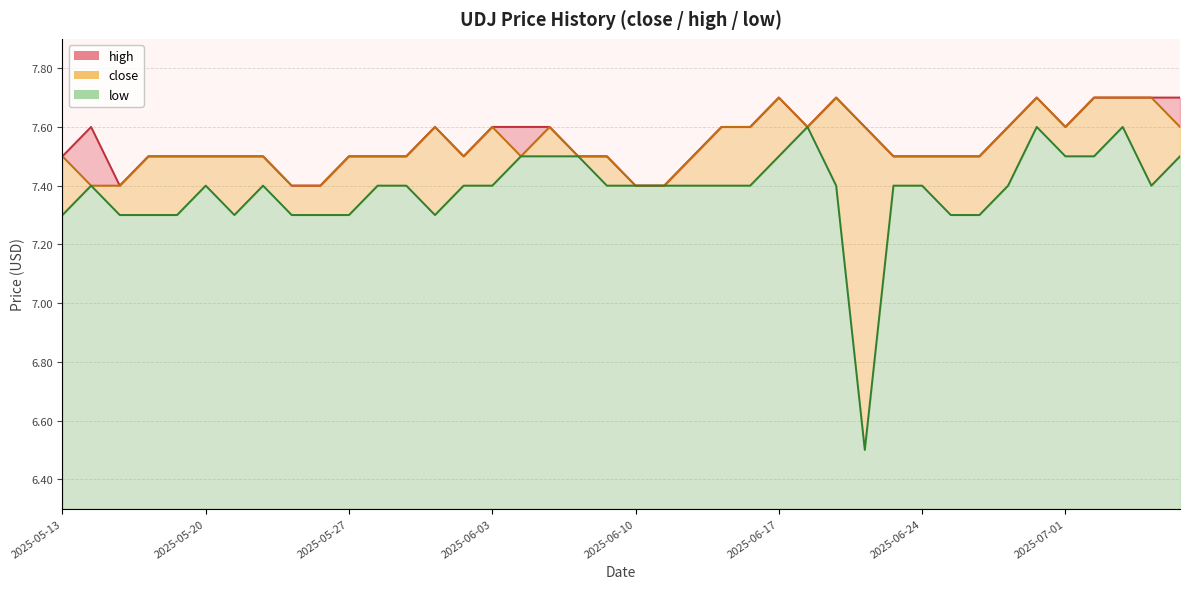

Reading left to right, extract all data points from this chart.

close: 2025-07-07=7.6	2025-07-04=7.7	2025-07-03=7.7	2025-07-02=7.7	2025-07-01=7.6	2025-06-30=7.7	2025-06-27=7.6	2025-06-26=7.5	2025-06-25=7.5	2025-06-24=7.5	2025-06-23=7.5	2025-06-20=7.6	2025-06-19=7.7	2025-06-18=7.6	2025-06-17=7.7	2025-06-16=7.6	2025-06-13=7.6	2025-06-12=7.5	2025-06-11=7.4	2025-06-10=7.4	2025-06-09=7.5	2025-06-06=7.5	2025-06-05=7.6	2025-06-04=7.5	2025-06-03=7.6	2025-06-02=7.5	2025-05-30=7.6	2025-05-29=7.5	2025-05-28=7.5	2025-05-27=7.5	2025-05-26=7.4	2025-05-23=7.4	2025-05-22=7.5	2025-05-21=7.5	2025-05-20=7.5	2025-05-19=7.5	2025-05-16=7.5	2025-05-15=7.4	2025-05-14=7.4	2025-05-13=7.5
high: 2025-07-07=7.7	2025-07-04=7.7	2025-07-03=7.7	2025-07-02=7.7	2025-07-01=7.6	2025-06-30=7.7	2025-06-27=7.6	2025-06-26=7.5	2025-06-25=7.5	2025-06-24=7.5	2025-06-23=7.5	2025-06-20=7.6	2025-06-19=7.7	2025-06-18=7.6	2025-06-17=7.7	2025-06-16=7.6	2025-06-13=7.6	2025-06-12=7.5	2025-06-11=7.4	2025-06-10=7.4	2025-06-09=7.5	2025-06-06=7.5	2025-06-05=7.6	2025-06-04=7.6	2025-06-03=7.6	2025-06-02=7.5	2025-05-30=7.6	2025-05-29=7.5	2025-05-28=7.5	2025-05-27=7.5	2025-05-26=7.4	2025-05-23=7.4	2025-05-22=7.5	2025-05-21=7.5	2025-05-20=7.5	2025-05-19=7.5	2025-05-16=7.5	2025-05-15=7.4	2025-05-14=7.6	2025-05-13=7.5
low: 2025-07-07=7.5	2025-07-04=7.4	2025-07-03=7.6	2025-07-02=7.5	2025-07-01=7.5	2025-06-30=7.6	2025-06-27=7.4	2025-06-26=7.3	2025-06-25=7.3	2025-06-24=7.4	2025-06-23=7.4	2025-06-20=6.5	2025-06-19=7.4	2025-06-18=7.6	2025-06-17=7.5	2025-06-16=7.4	2025-06-13=7.4	2025-06-12=7.4	2025-06-11=7.4	2025-06-10=7.4	2025-06-09=7.4	2025-06-06=7.5	2025-06-05=7.5	2025-06-04=7.5	2025-06-03=7.4	2025-06-02=7.4	2025-05-30=7.3	2025-05-29=7.4	2025-05-28=7.4	2025-05-27=7.3	2025-05-26=7.3	2025-05-23=7.3	2025-05-22=7.4	2025-05-21=7.3	2025-05-20=7.4	2025-05-19=7.3	2025-05-16=7.3	2025-05-15=7.3	2025-05-14=7.4	2025-05-13=7.3